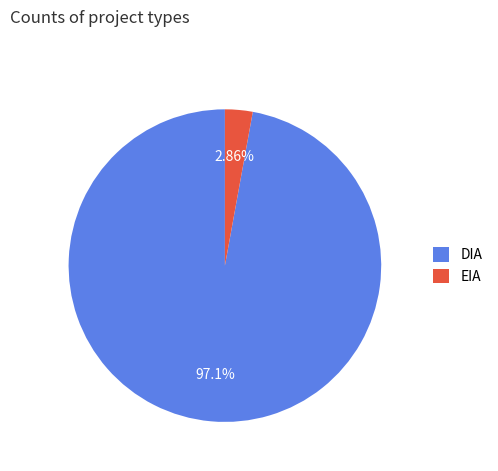

To the nearest percent, what portion does EIA represent?

3%